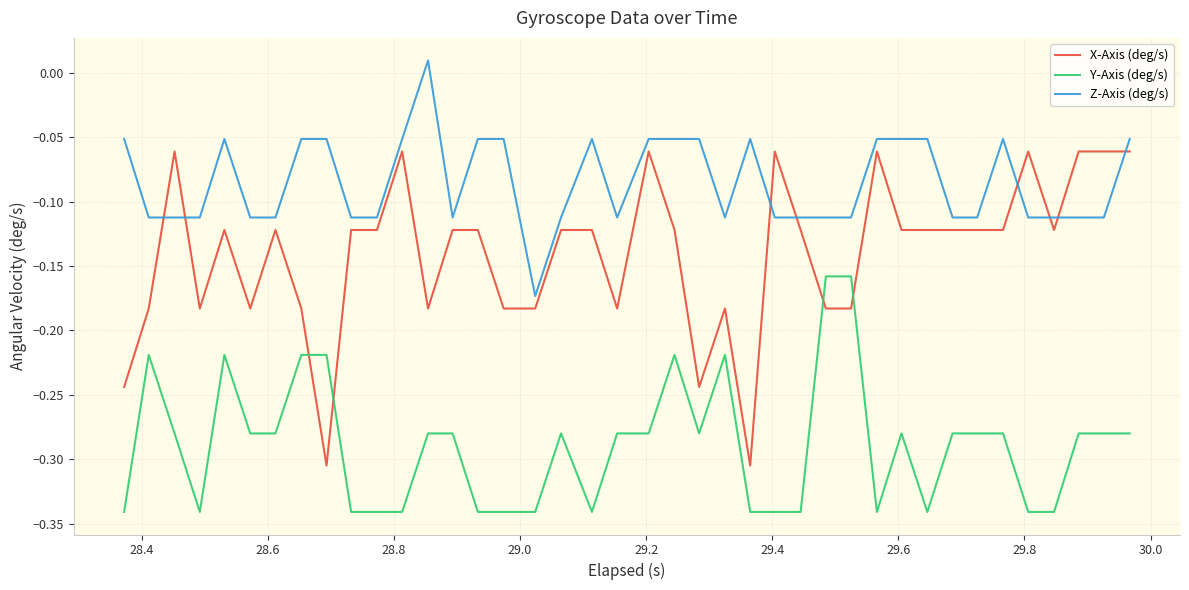

After their last crossing, which series has the higher values: Y-Axis (deg/s) or X-Axis (deg/s)?

X-Axis (deg/s)